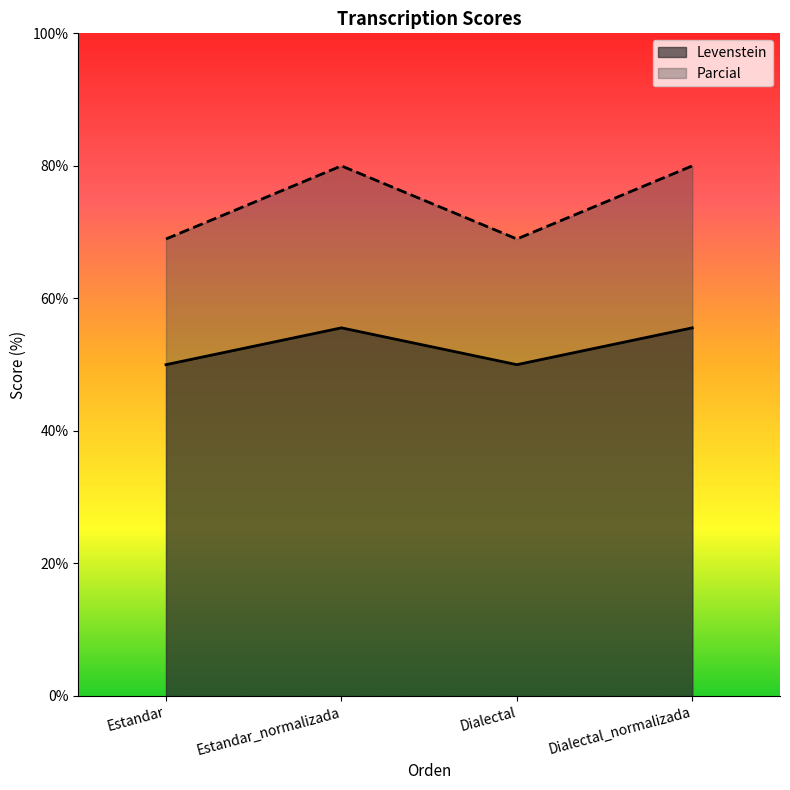

At which category does Parcial reach its first local peak?

Estandar_normalizada